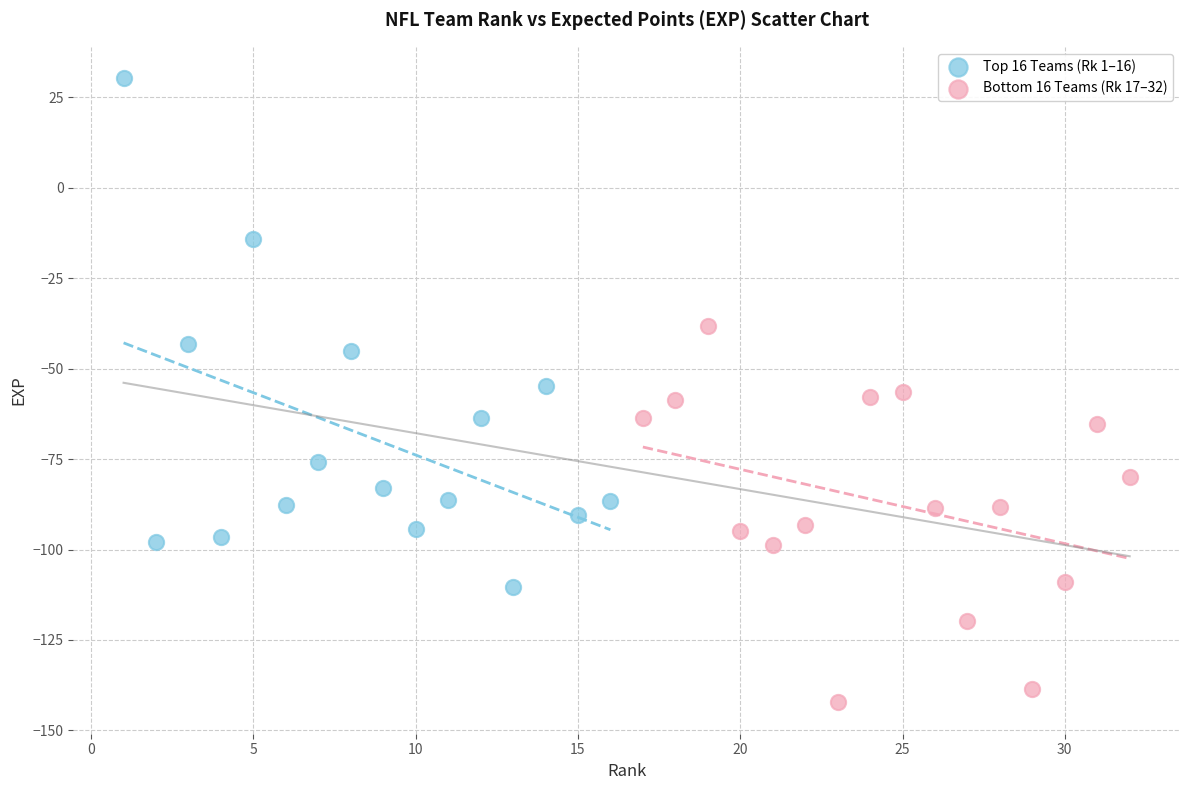

Which series contains the lowest Y value?

Bottom 16 Teams (Rk 17–32)